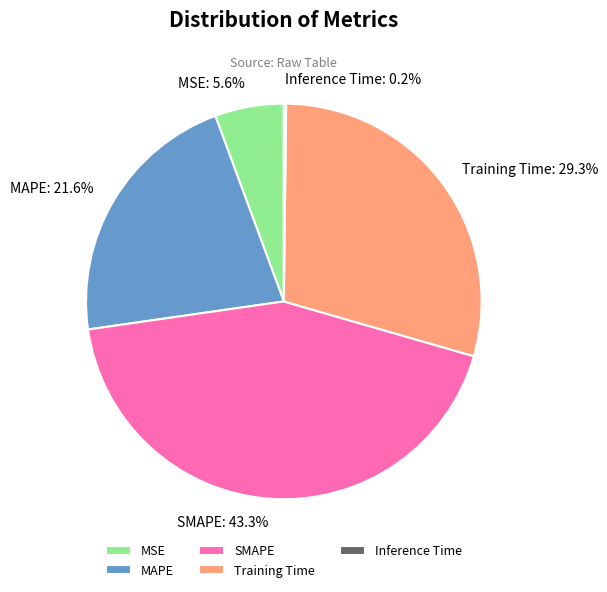

What is the largest slice in the pie chart?

SMAPE